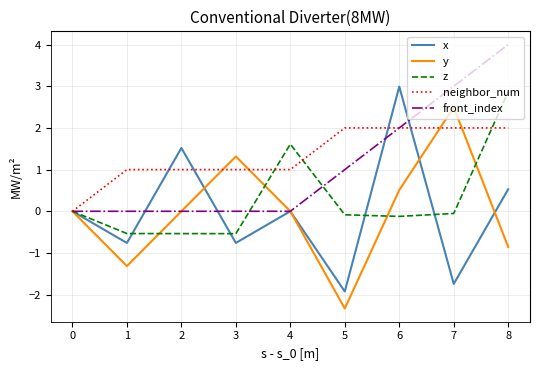

Between 5 and 7, which series saw the biggest shift?

y